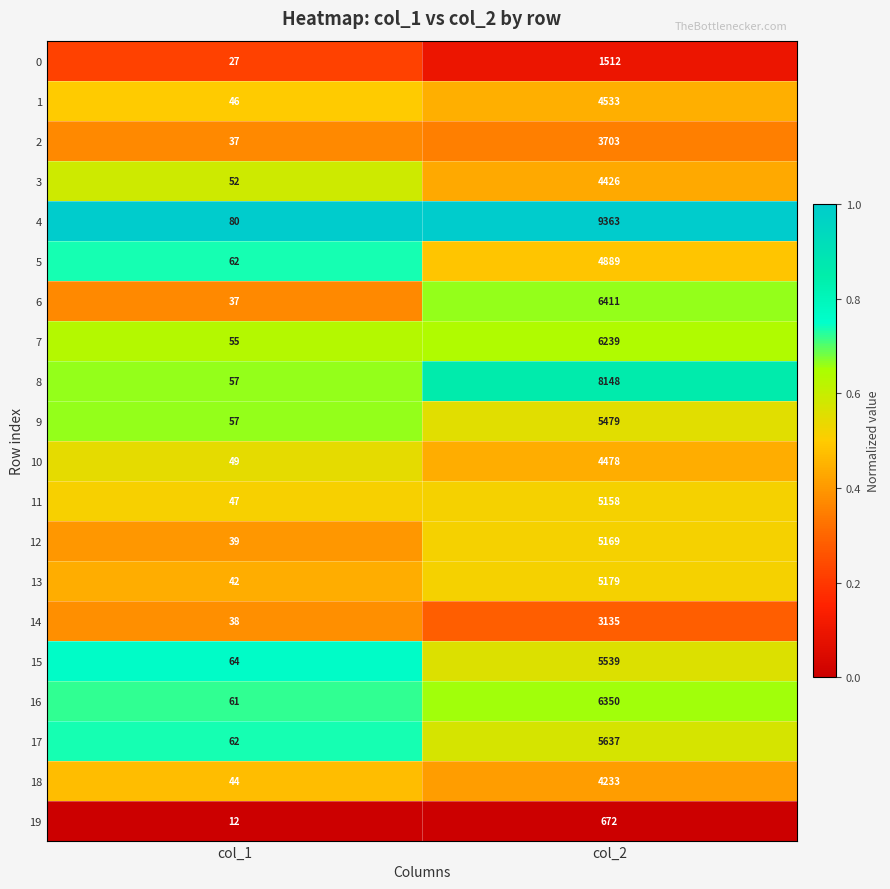

What is the average value of the 3 series?

2239